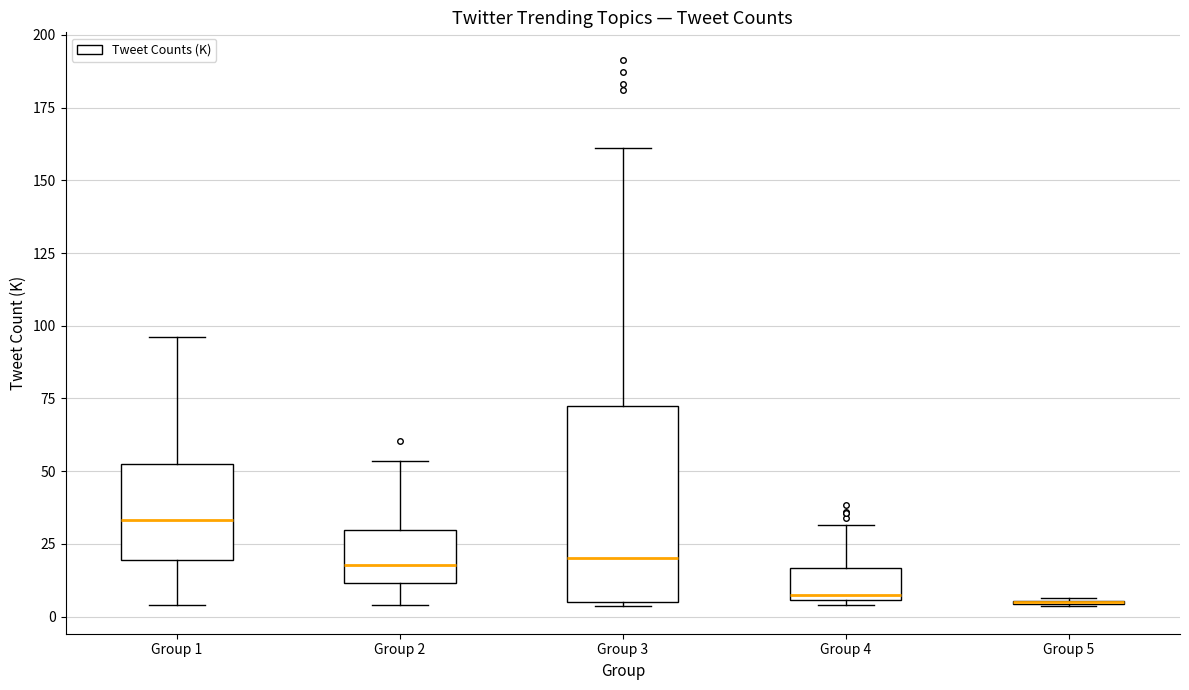

Reading left to right, read every box against the y-axis: the position of its median line, the range the box covers, and the ends of its whiskers. The values are not printed on the chart, so give them approximately, as read against the axis.

Group 1: median 35, box 20 to 50, whiskers 5 to 95
Group 2: median 20, box 10 to 30, whiskers 5 to 55
Group 3: median 20, box 5 to 70, whiskers 5 to 160
Group 4: median 5 (just above the box's lower edge), box 5 to 15, whiskers 5 (just below the box's lower edge) to 30
Group 5: box collapsed to a line at 5, whiskers 5 to 5